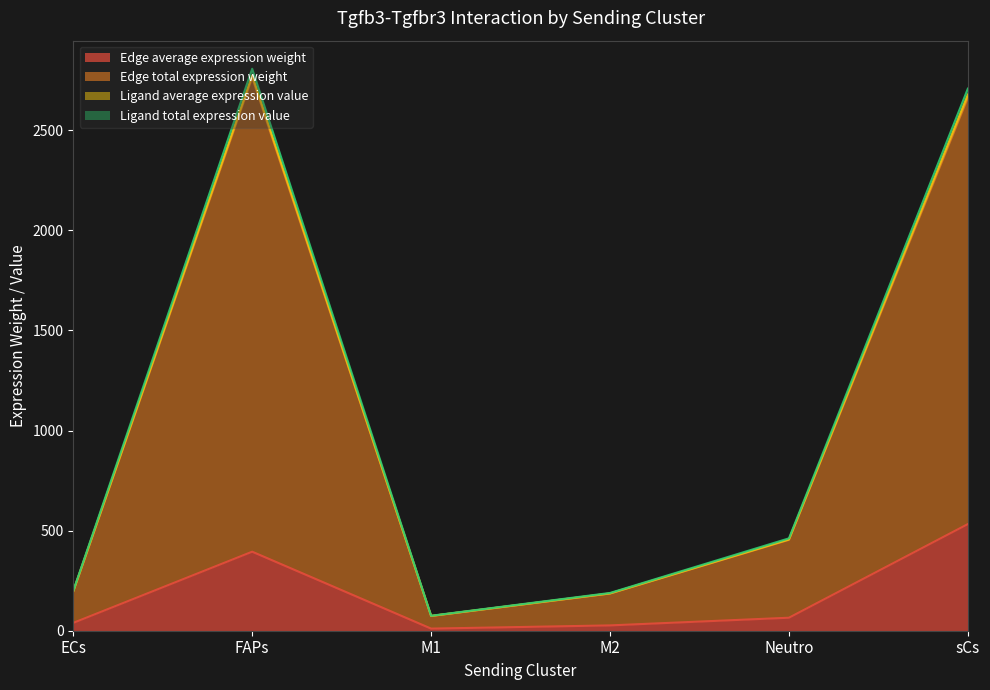

Which category has the highest value in the Edge average expression weight series?

sCs